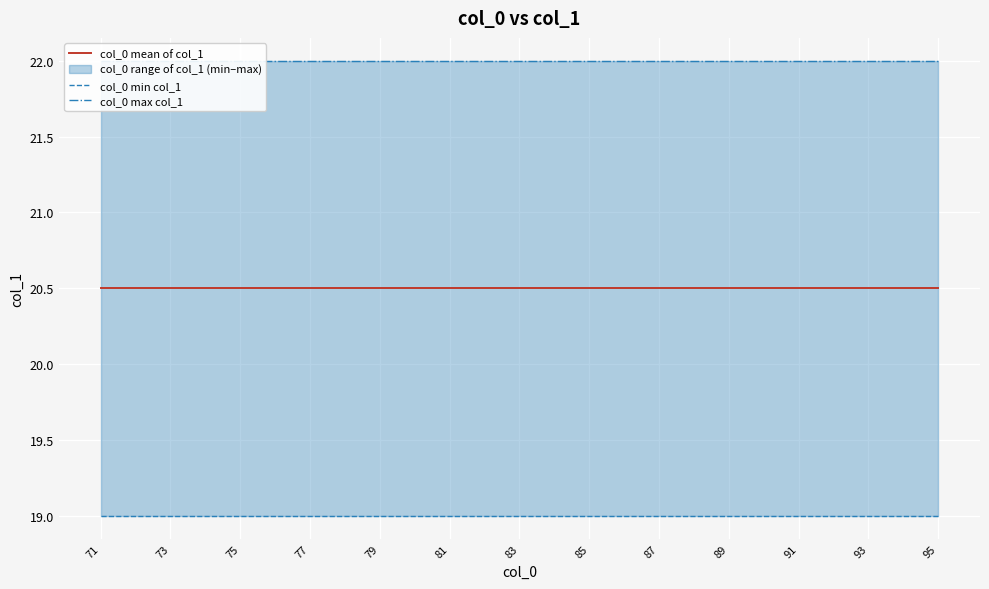

True or false: col_0 max col_1 has a value of 8.1 at 77.

False